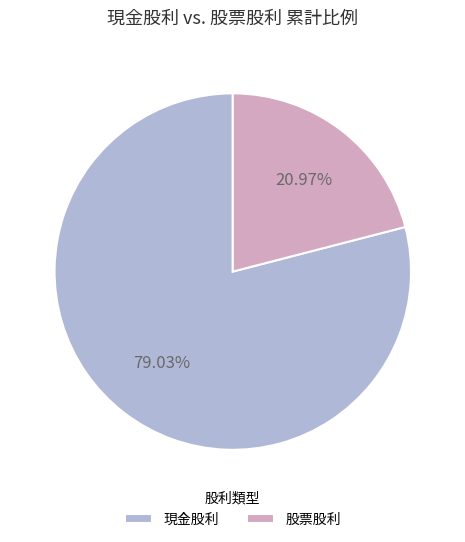

Do 現金股利 and 股票股利 together represent more than half of the pie?

Yes